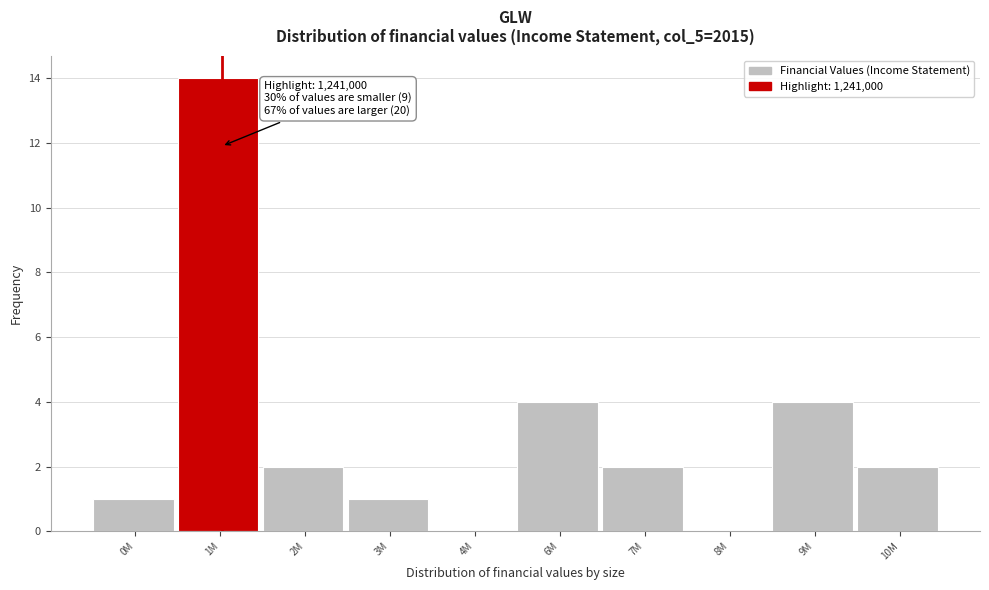

Reading left to right, extract all data points from this chart.

0M=1	1M=14	2M=2	3M=1	4M=0	6M=4	7M=2	8M=0	9M=4	10M=2